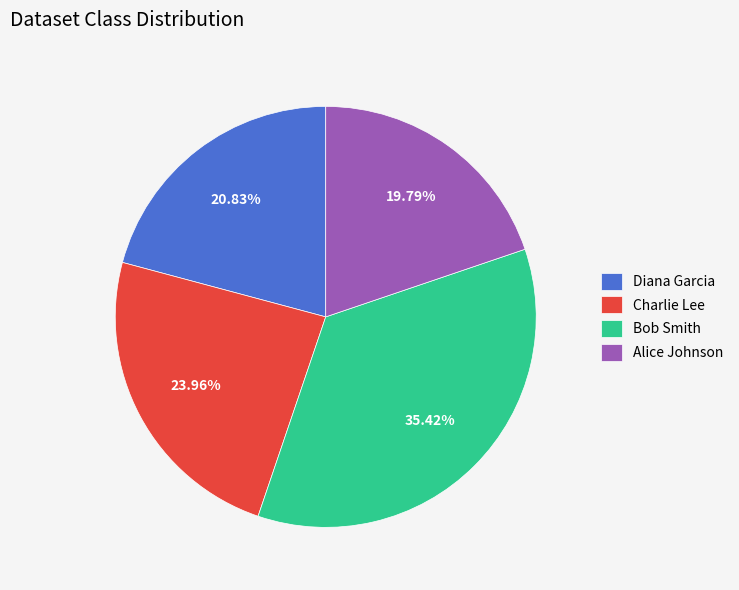

To the nearest percent, what is the average slice percentage?

25%